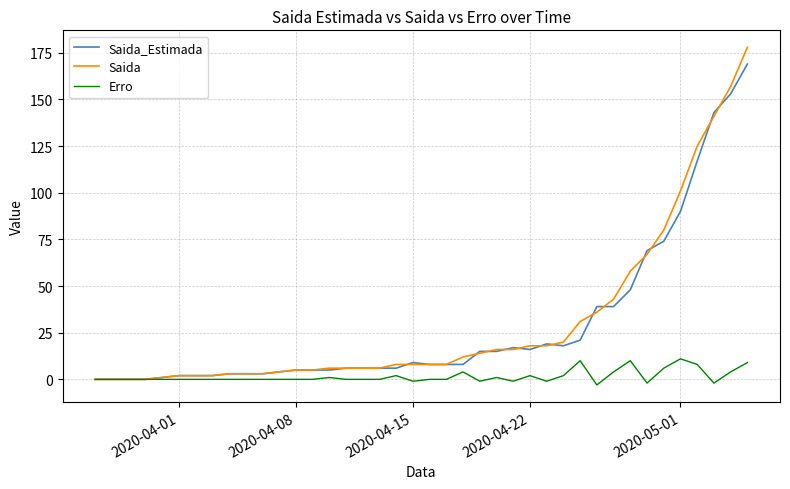

Does the chart display data point markers on the line(s)?

No